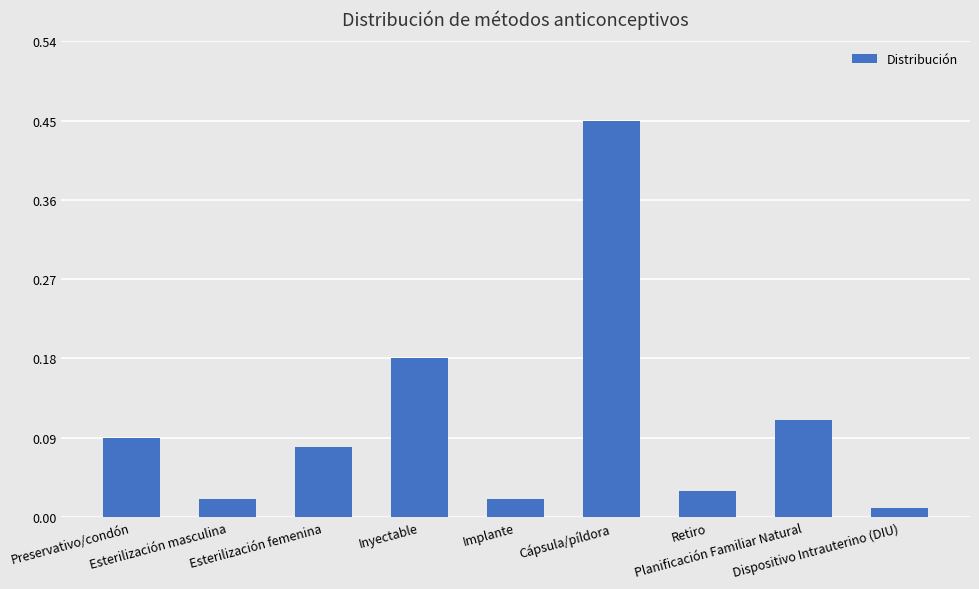

What is the sum of all values?

1.0